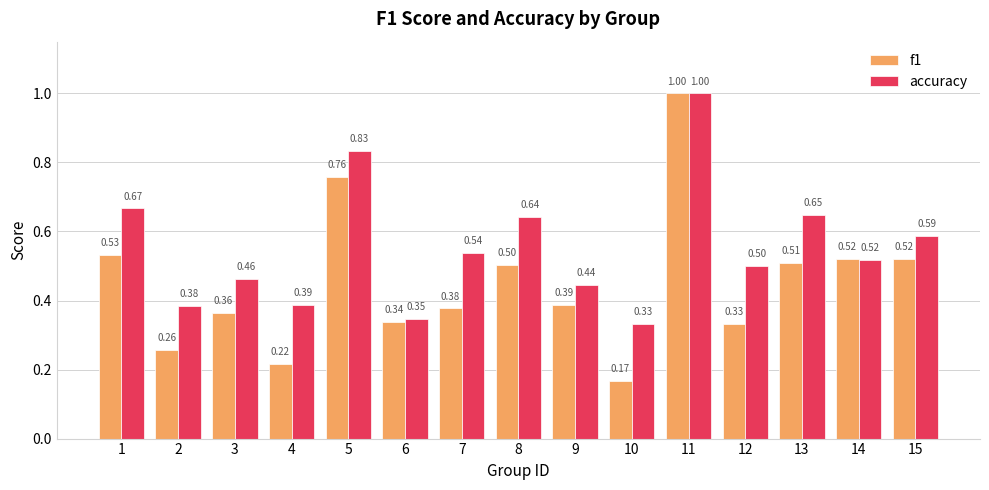

What is the sum of all f1 values?

6.8